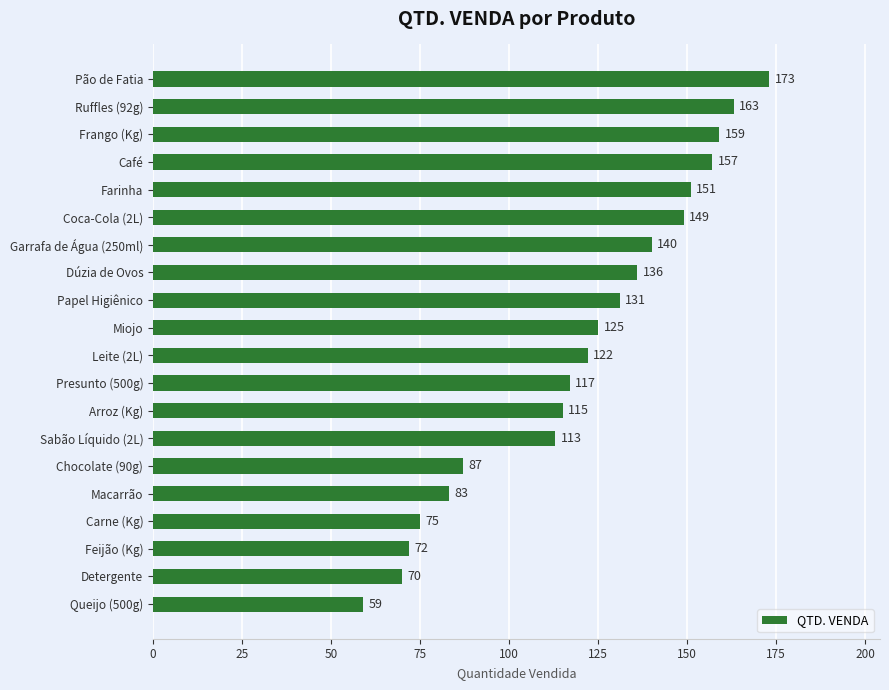

What is the difference between the maximum and minimum values?

114